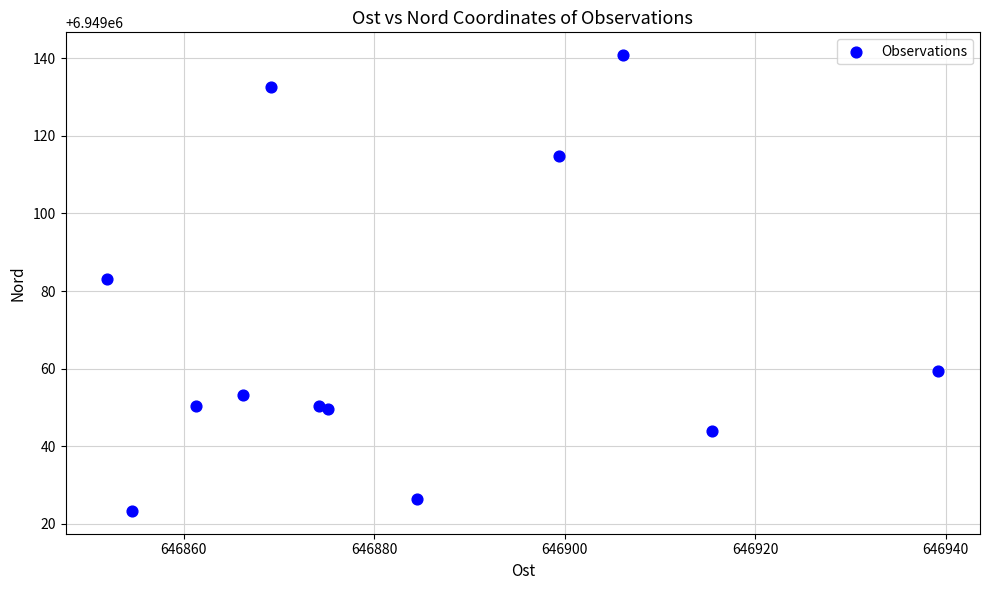

What is the average X value?

646883.1